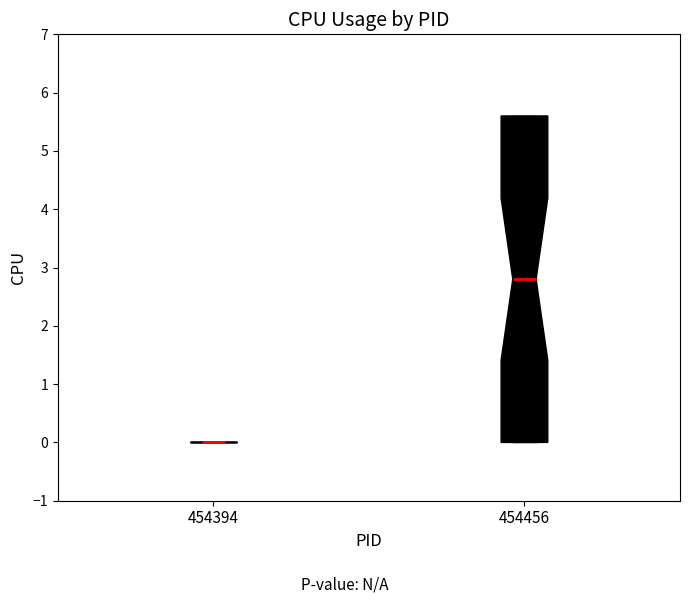

Which box is the tallest, from its lower edge to its upper edge?

454456